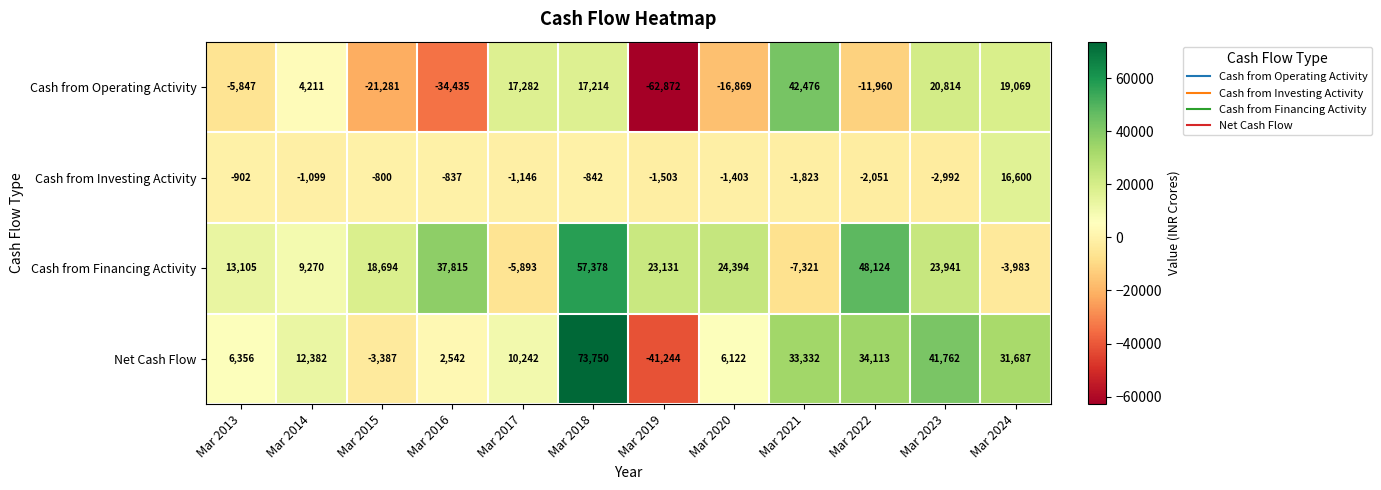

Where is Cash from Investing Activity nearest to the value 6804?

Mar 2015